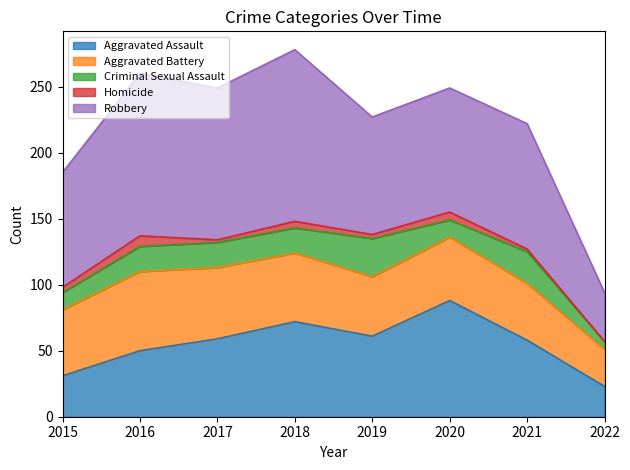

At which label is Criminal Sexual Assault closest to 17?

2016